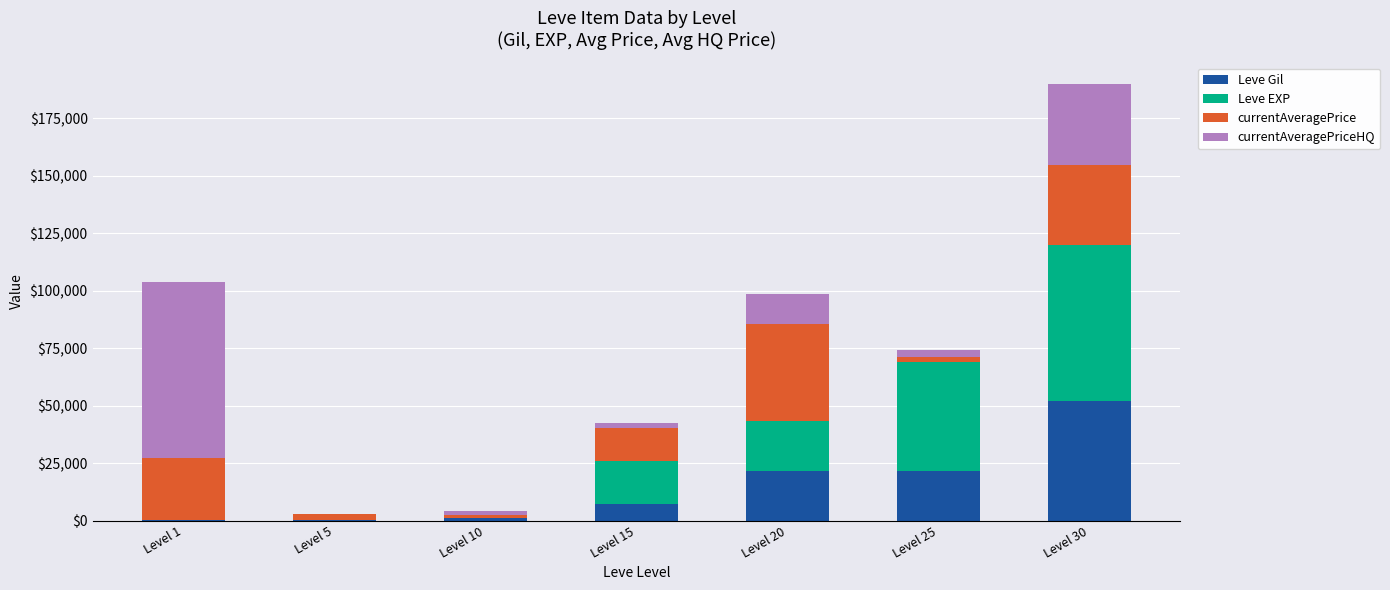

At which category is the sum across all series the highest?

Level 30